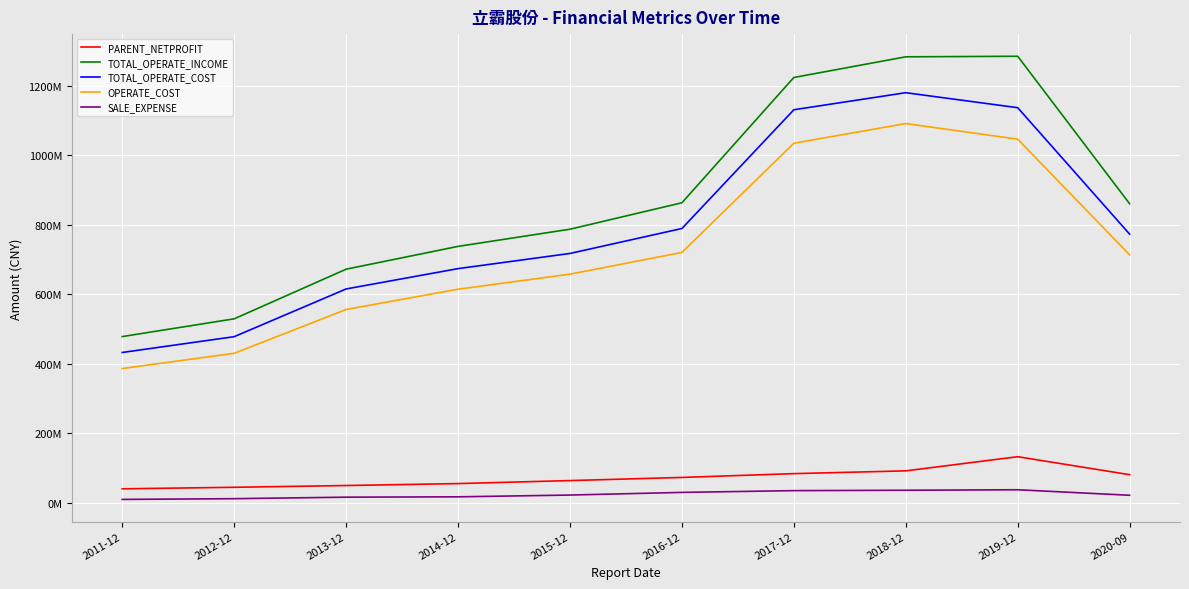

Is this an area chart (filled region under the line)?

No